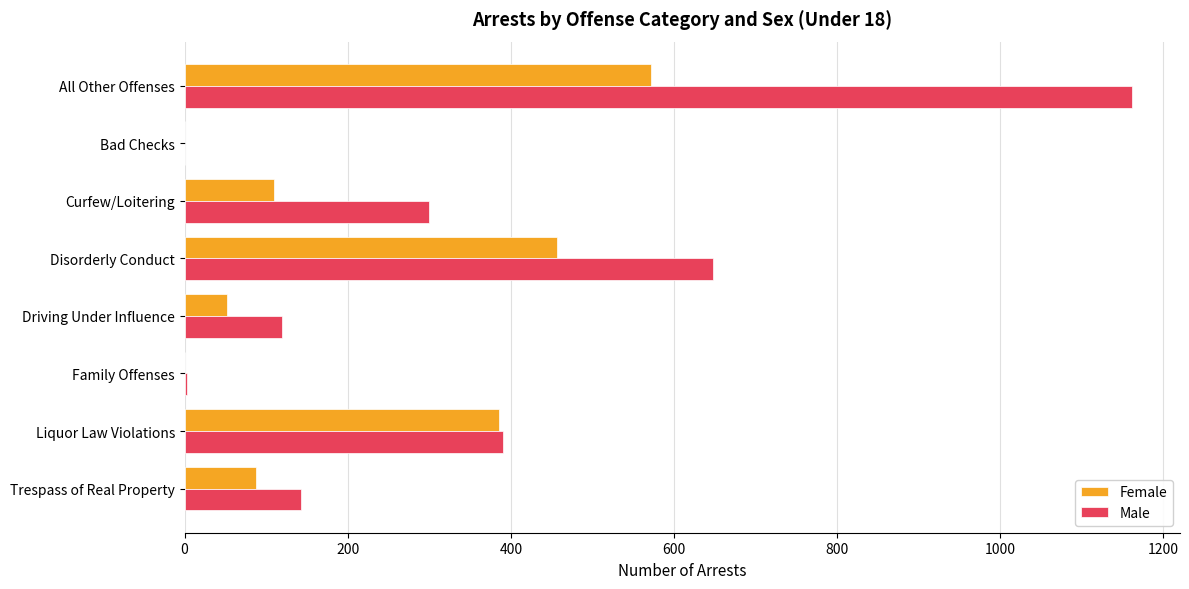

Which series changed the most between Disorderly Conduct and Trespass of Real Property?

Male